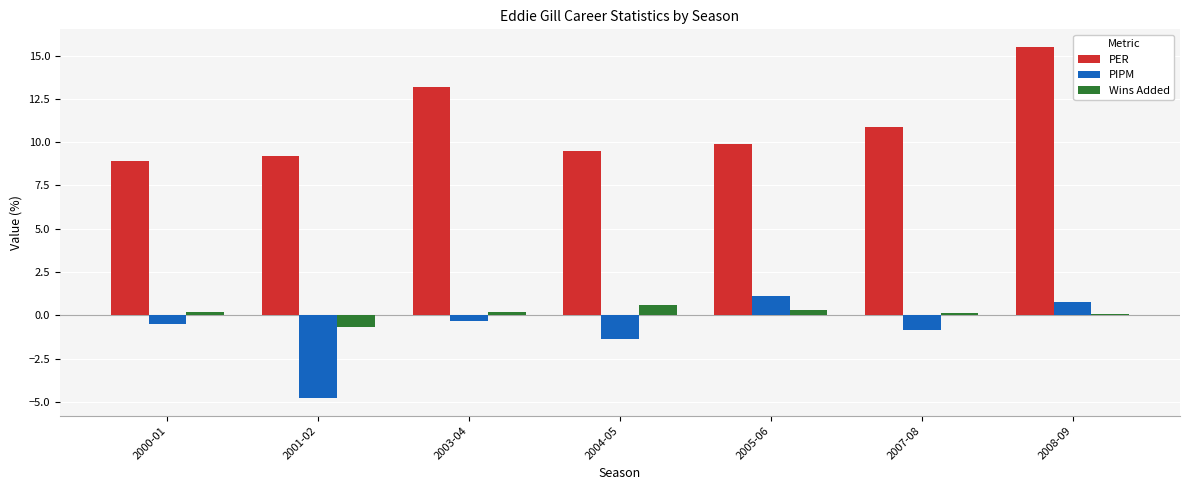

Which label corresponds to the smallest value in the chart?

2001-02